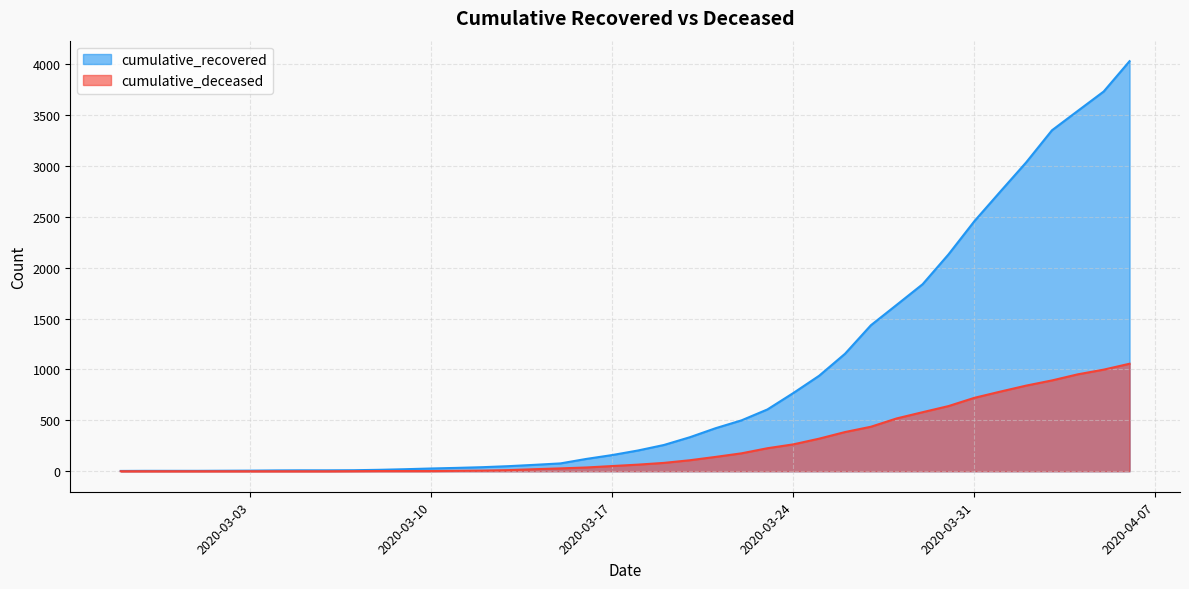

At which category is the sum across all series the highest?

2020-04-06